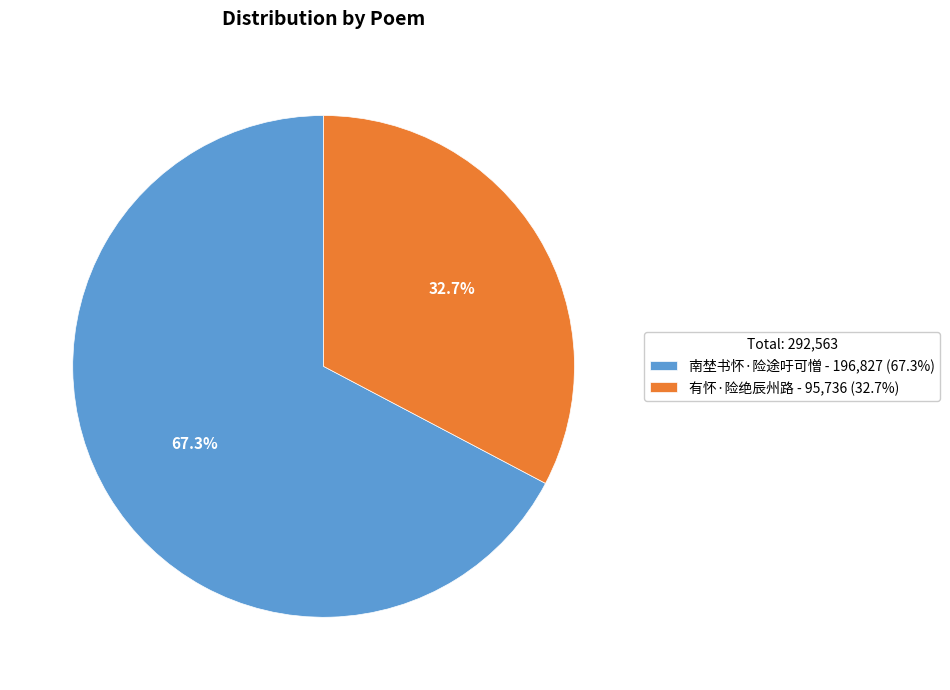

How much of the chart is everything except 有怀·险绝辰州路?

67.3%